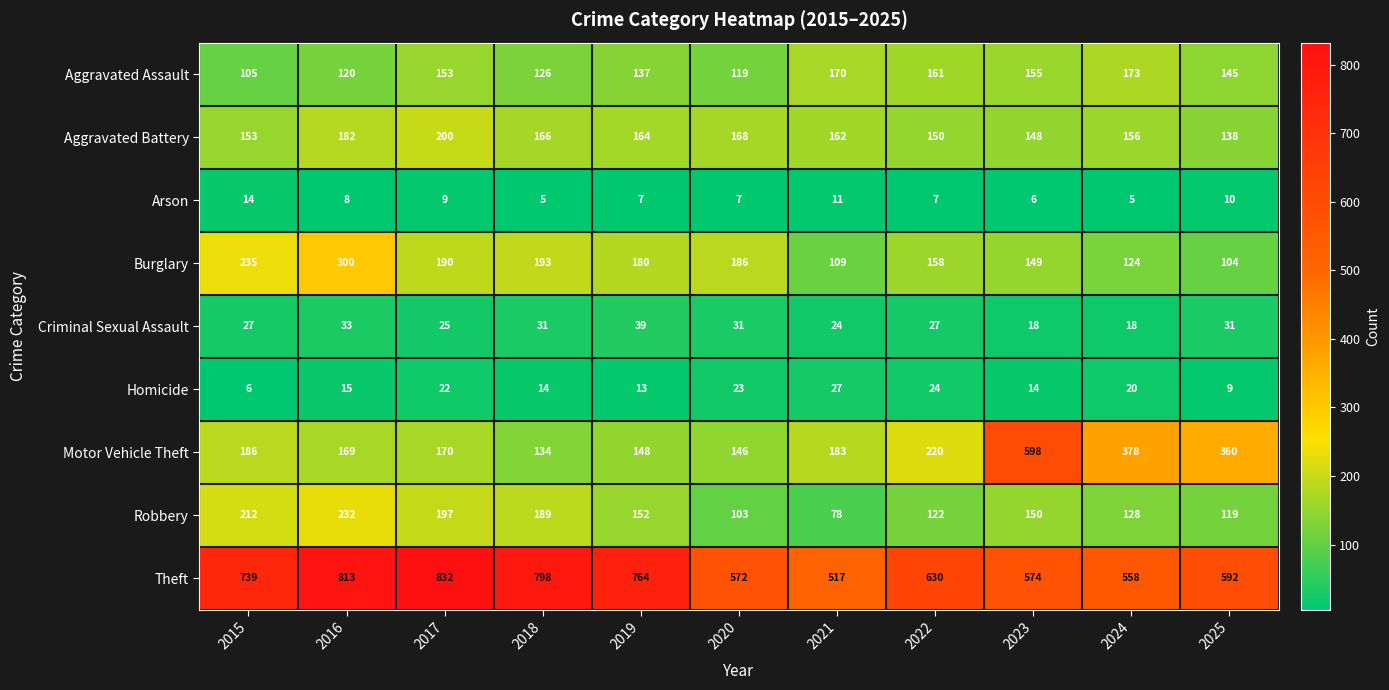

At 2019, list the series in order from largest to smallest.

Theft, Burglary, Aggravated Battery, Robbery, Motor Vehicle Theft, Aggravated Assault, Criminal Sexual Assault, Homicide, Arson